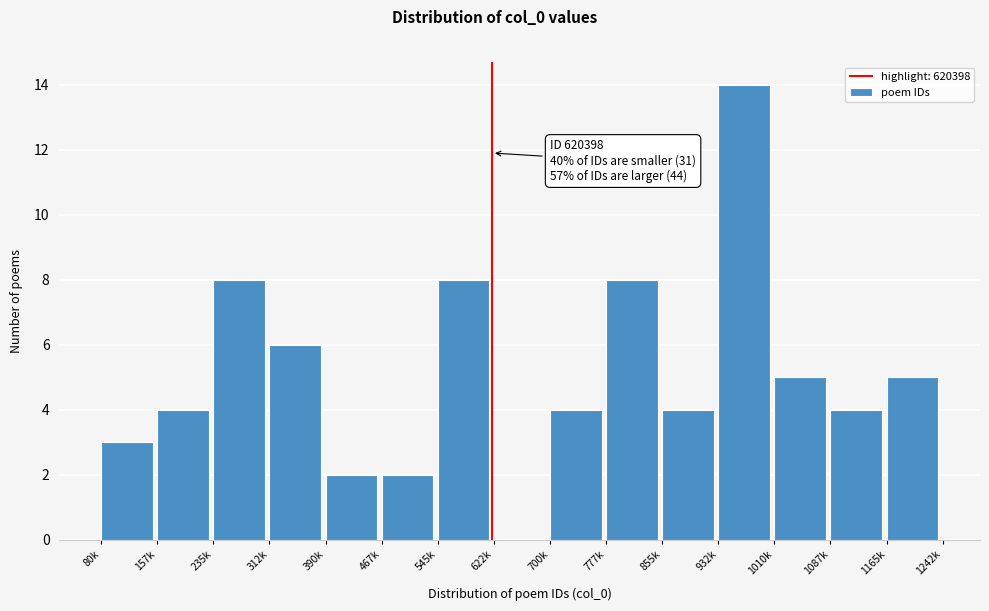

Reading left to right, transcribe all the data shown in this chart.

80k=3	157k=4	235k=8	312k=6	390k=2	467k=2	545k=8	622k=0	700k=4	777k=8	855k=4	932k=14	1010k=5	1087k=4	1165k=5